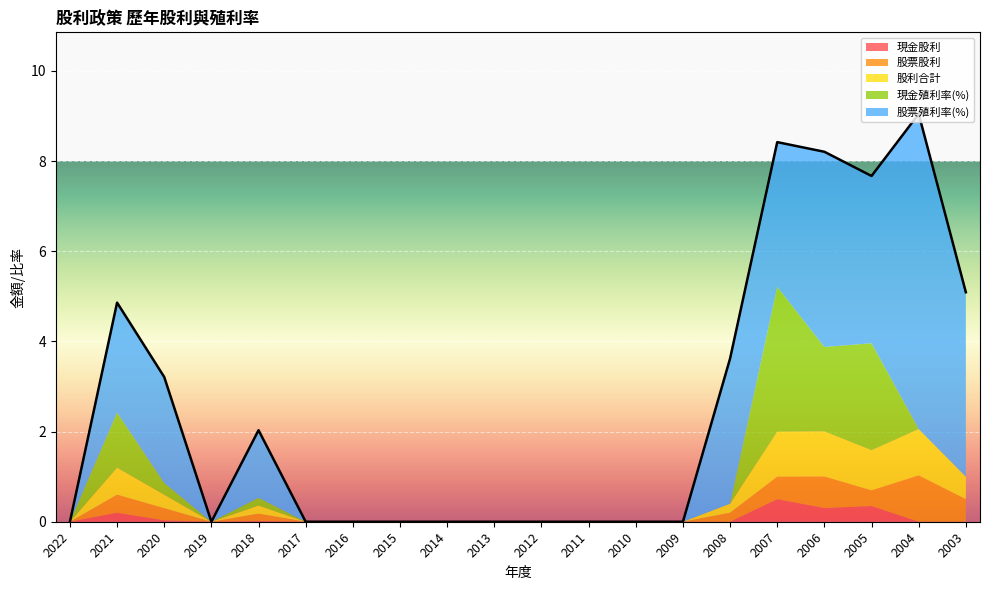

The value of 股票股利 at 2018 is 0.1. True or false?

False